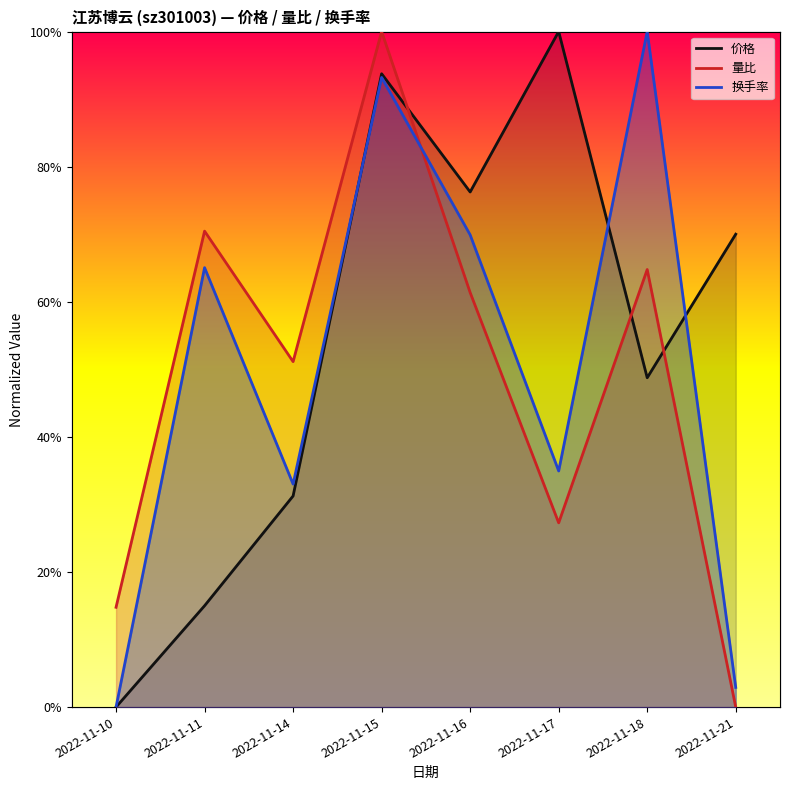

Reading left to right, extract all data points from this chart.

价格: 0.0	0.1	0.3	0.9	0.8	1.0	0.5	0.7
量比: 0.1	0.7	0.5	1.0	0.6	0.3	0.6	0.0
换手率: 0.0	0.7	0.3	0.9	0.7	0.3	1.0	0.0